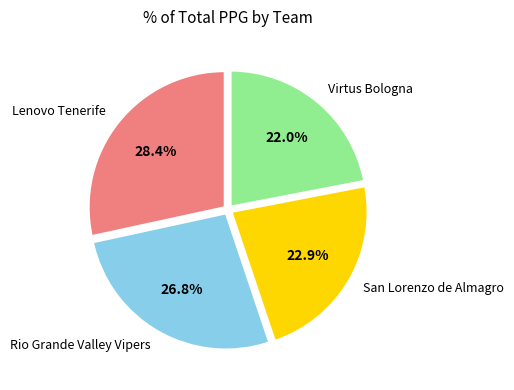

Is there any slice that represents more than half of the pie?

No